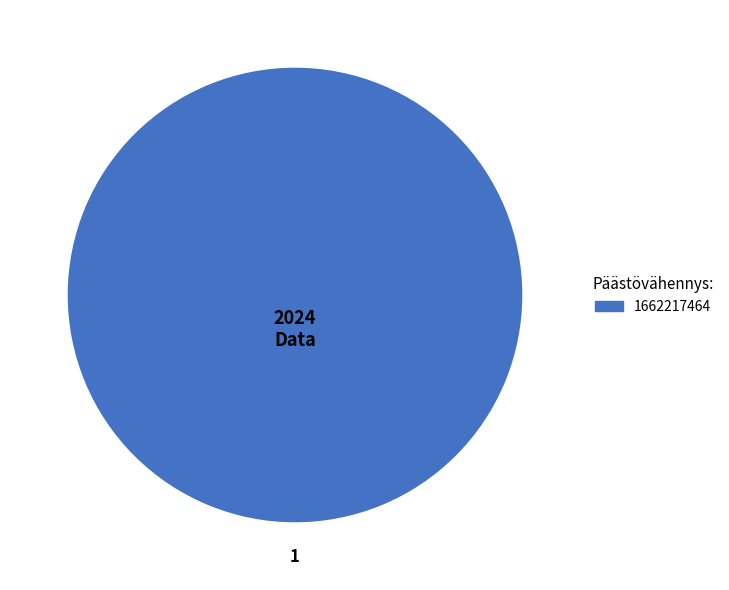

Which slice represents more than half of the pie?

1662217464